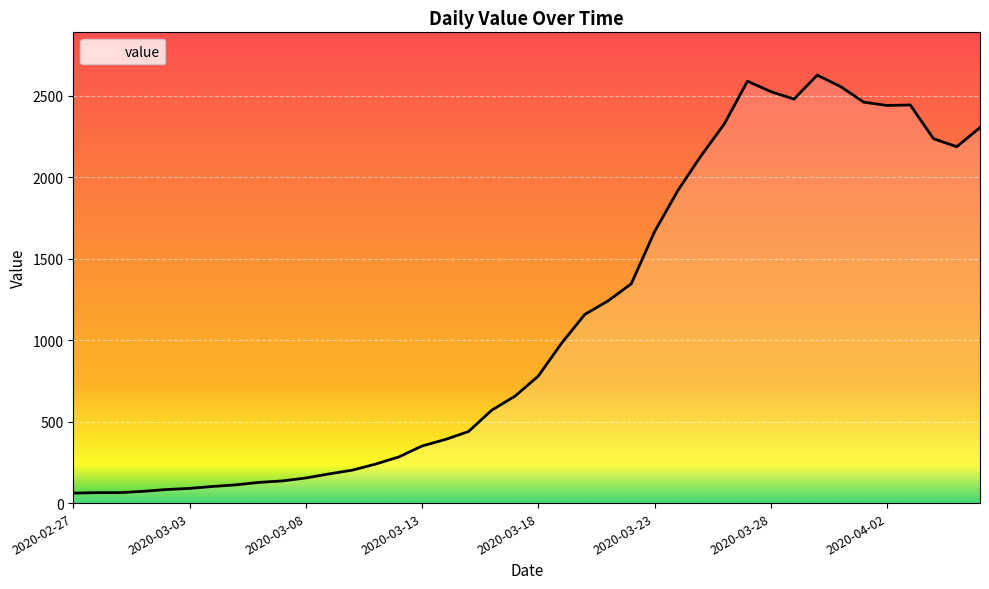

What is the difference between the maximum and minimum values?

2564